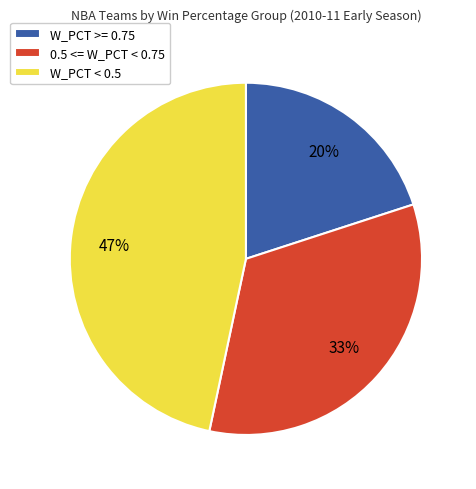

To the nearest percent, what is the average slice percentage?

33%